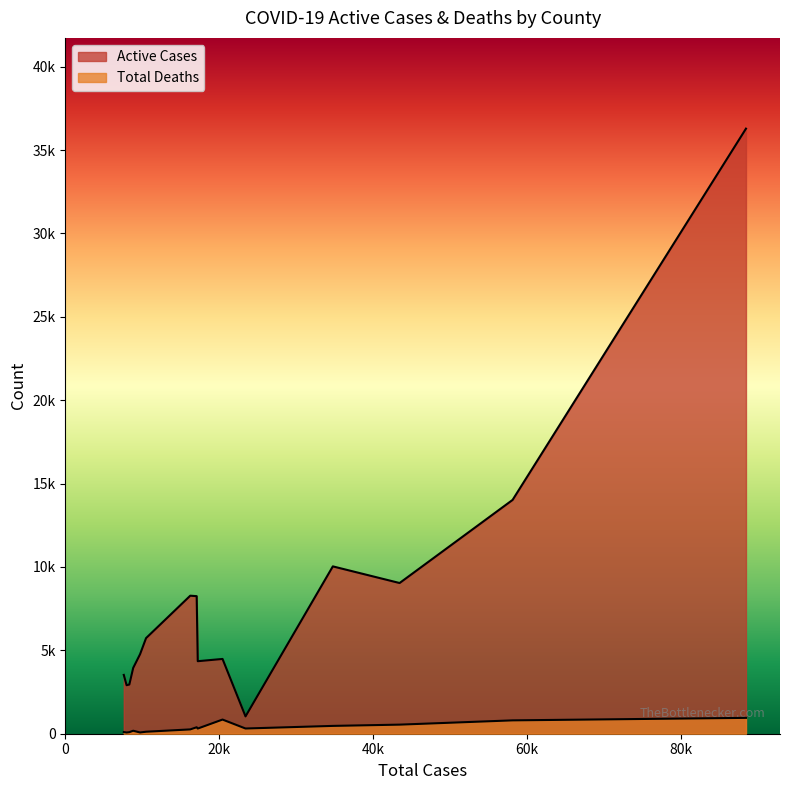

How many lines are shown in the chart?

2